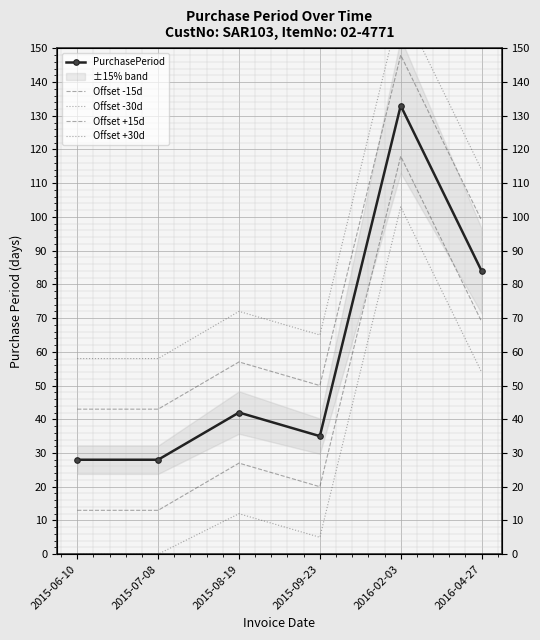

True or false: PurchasePeriod and Offset -30d cross at least once.

False